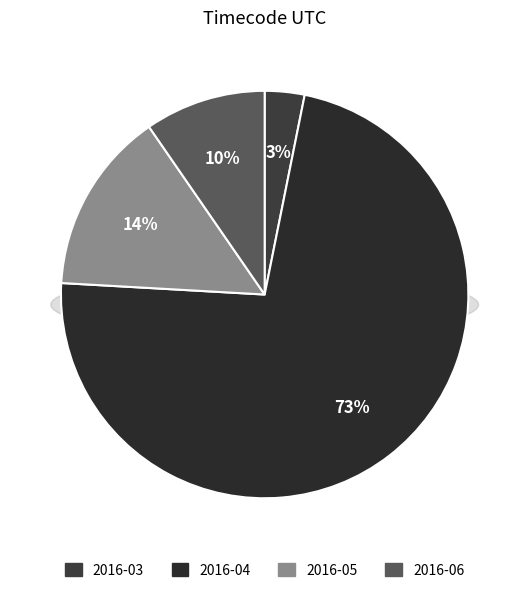

Rank the categories by value from highest to lowest.

2016-04, 2016-05, 2016-06, 2016-03